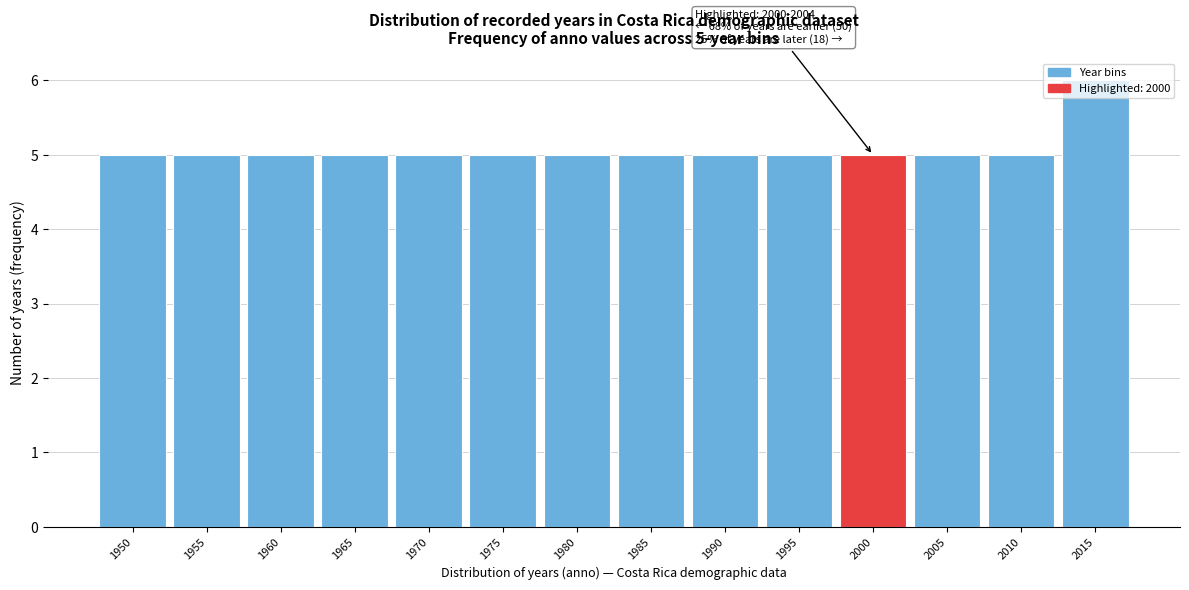

What is the change in value from 1990 to 2015?

+1